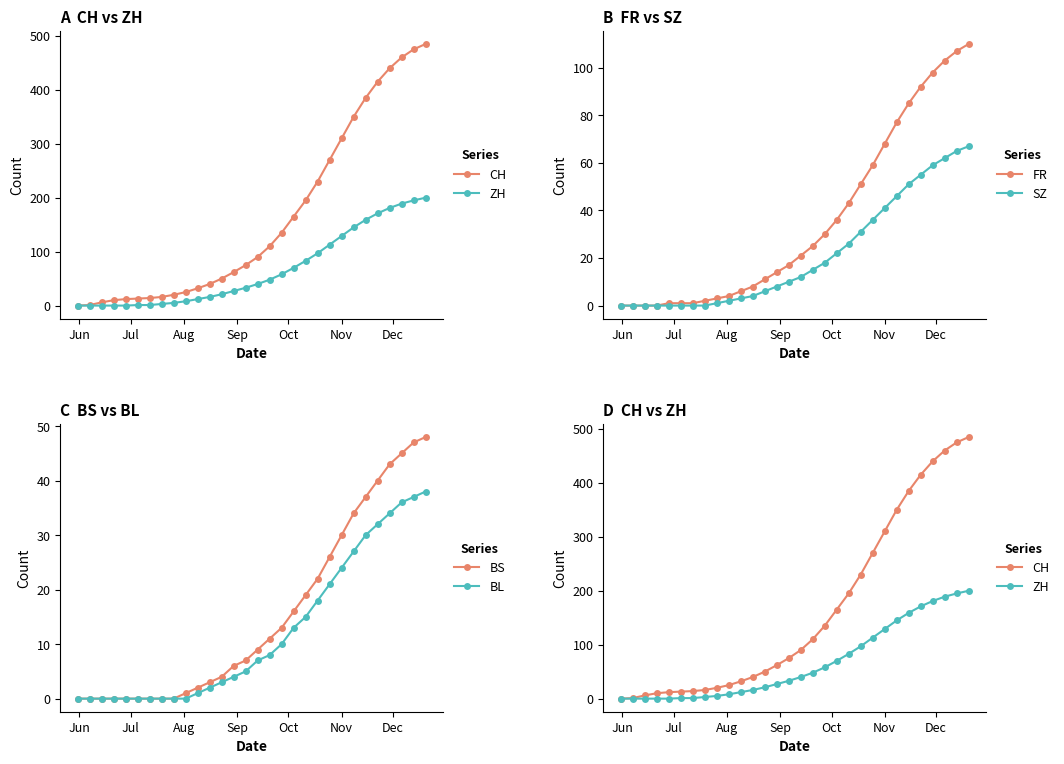

Which series has the largest total across all categories?

CH